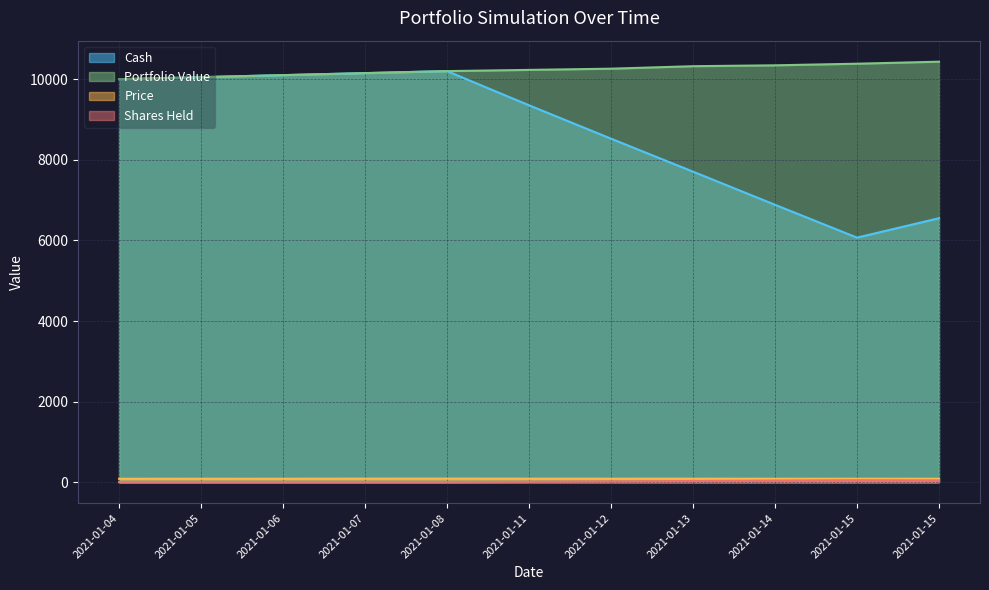

Where is the first local maximum for Price?

2021-01-05